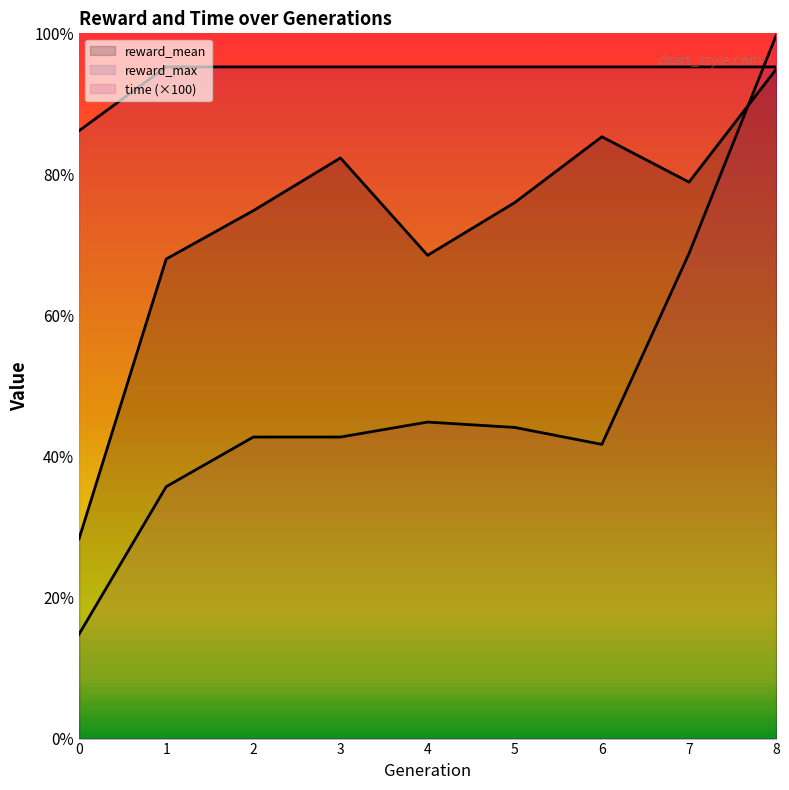

Is the value of reward_max at 1 greater than the value of reward_mean at 7?

Yes